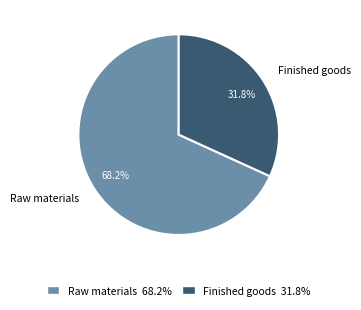

The Finished goods slice represents 24% of the pie. True or false?

False